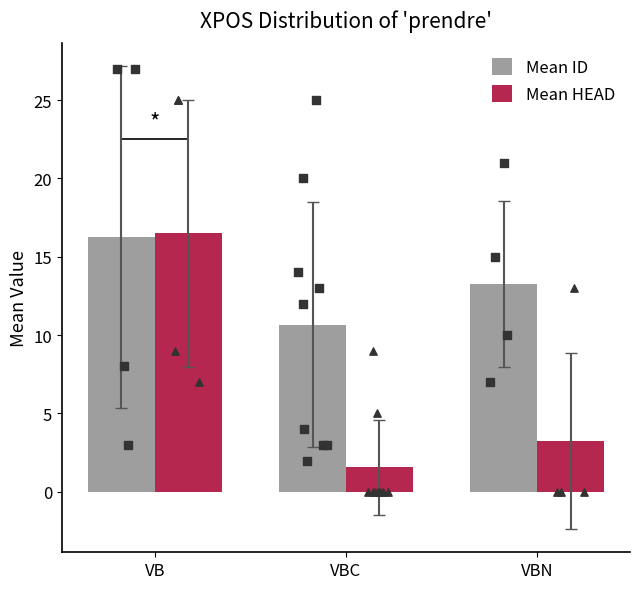

Which series reaches the minimum Y coordinate?

Mean HEAD